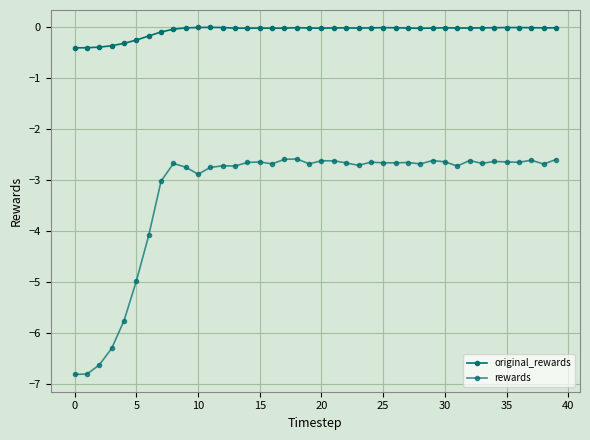

Does the chart have visible grid lines?

Yes